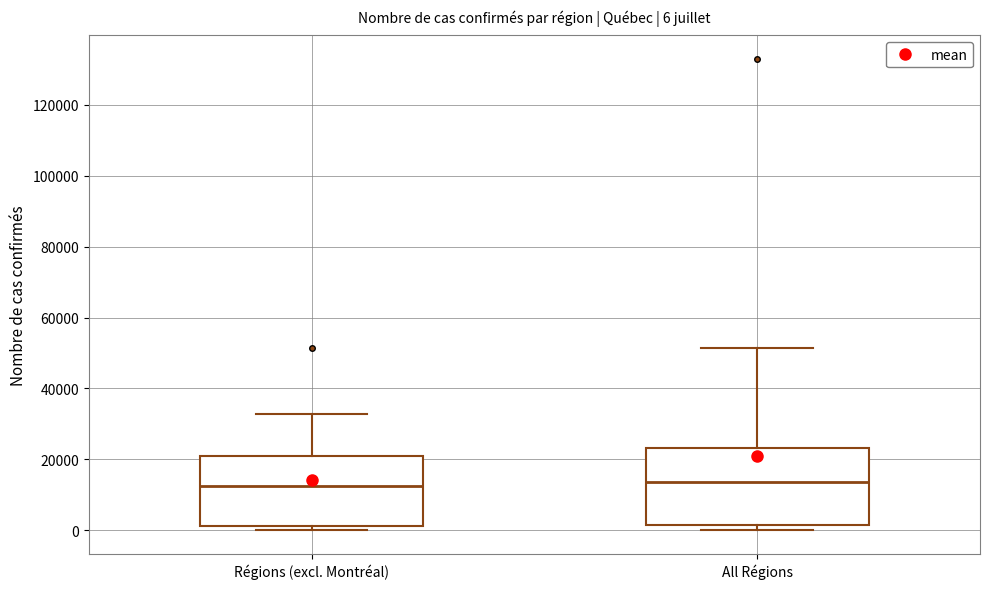

Comparing the boxes themselves (not the whiskers), which one is the tallest?

All Régions